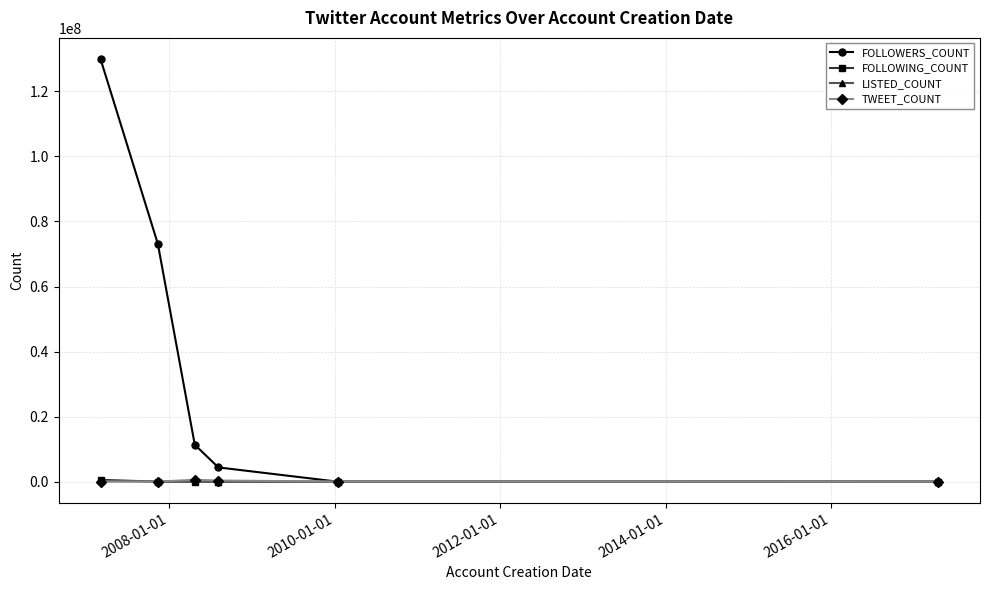

Count the number of categories in the chart.

6